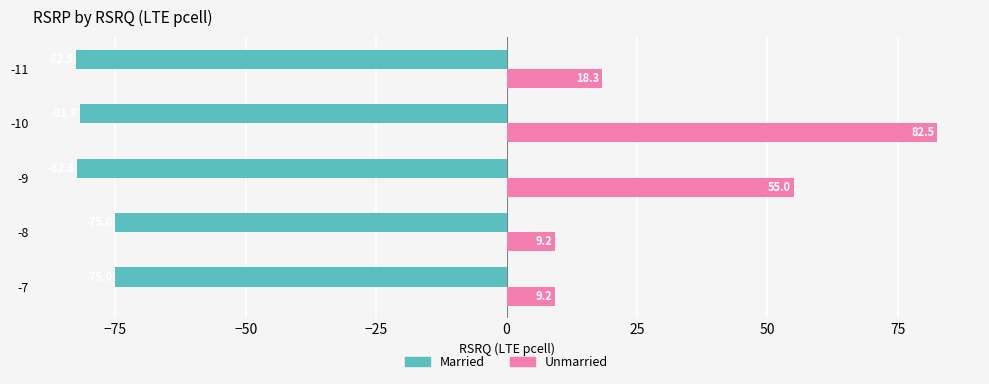

What is the maximum value shown in the chart?

82.5